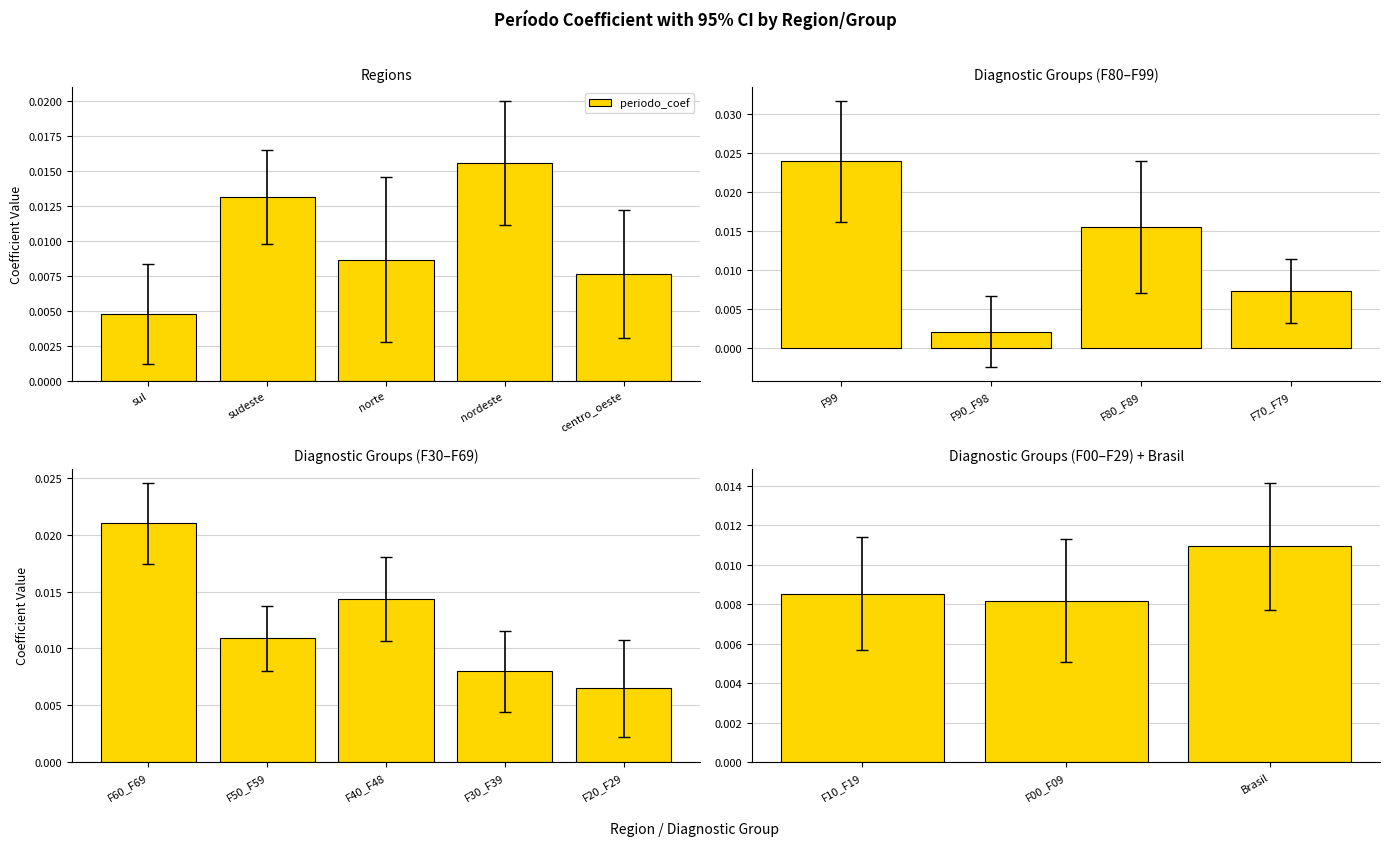

Count the number of categories in the chart.

3